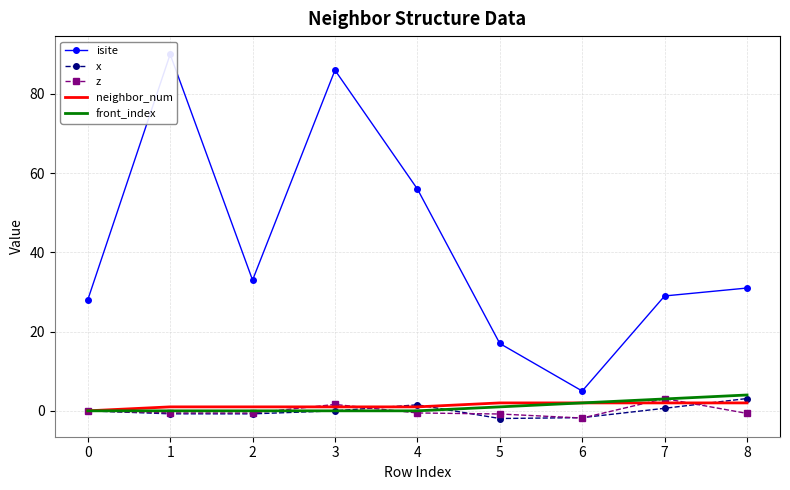

What is the sum of all neighbor_num values?

12.0